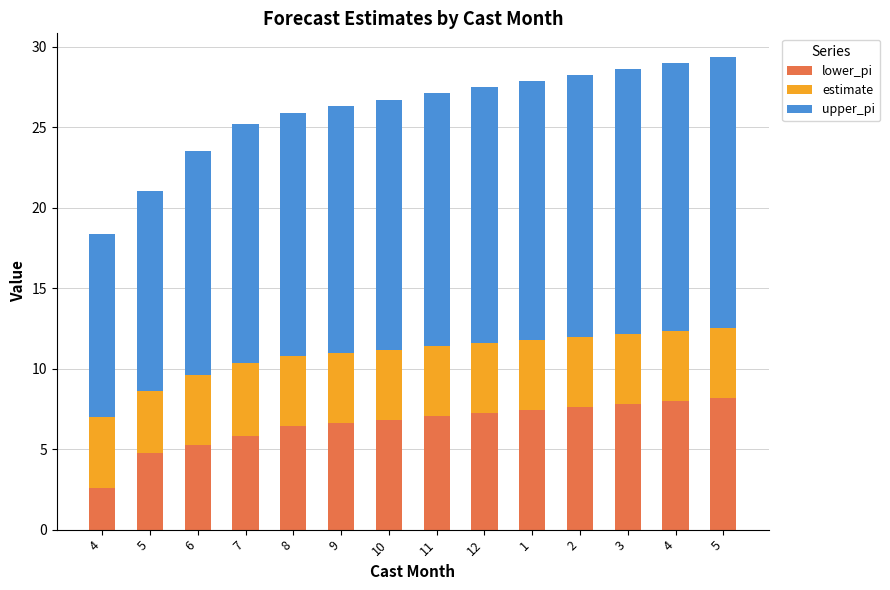

Rank the categories by estimate value from lowest to highest.

5, 6, 8, 9, 10, 11, 12, 1, 2, 3, 4, 5, 4, 7